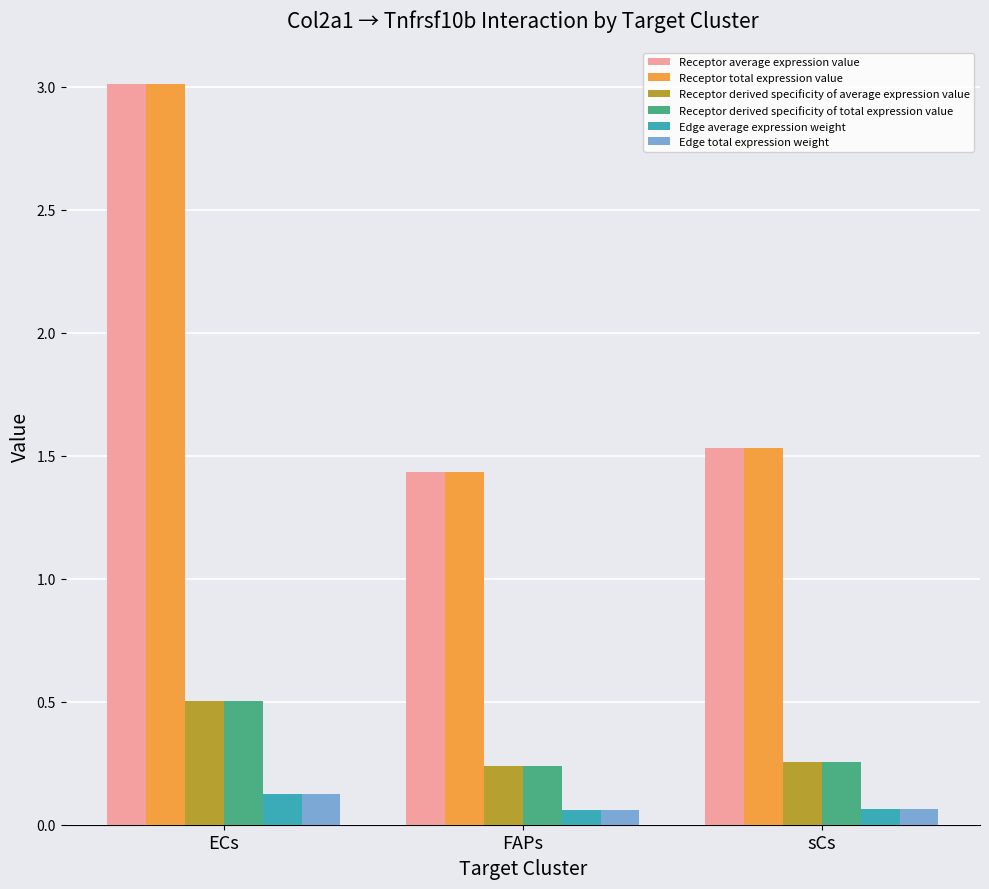

Read the Receptor derived specificity of total expression value value at ECs.

0.5